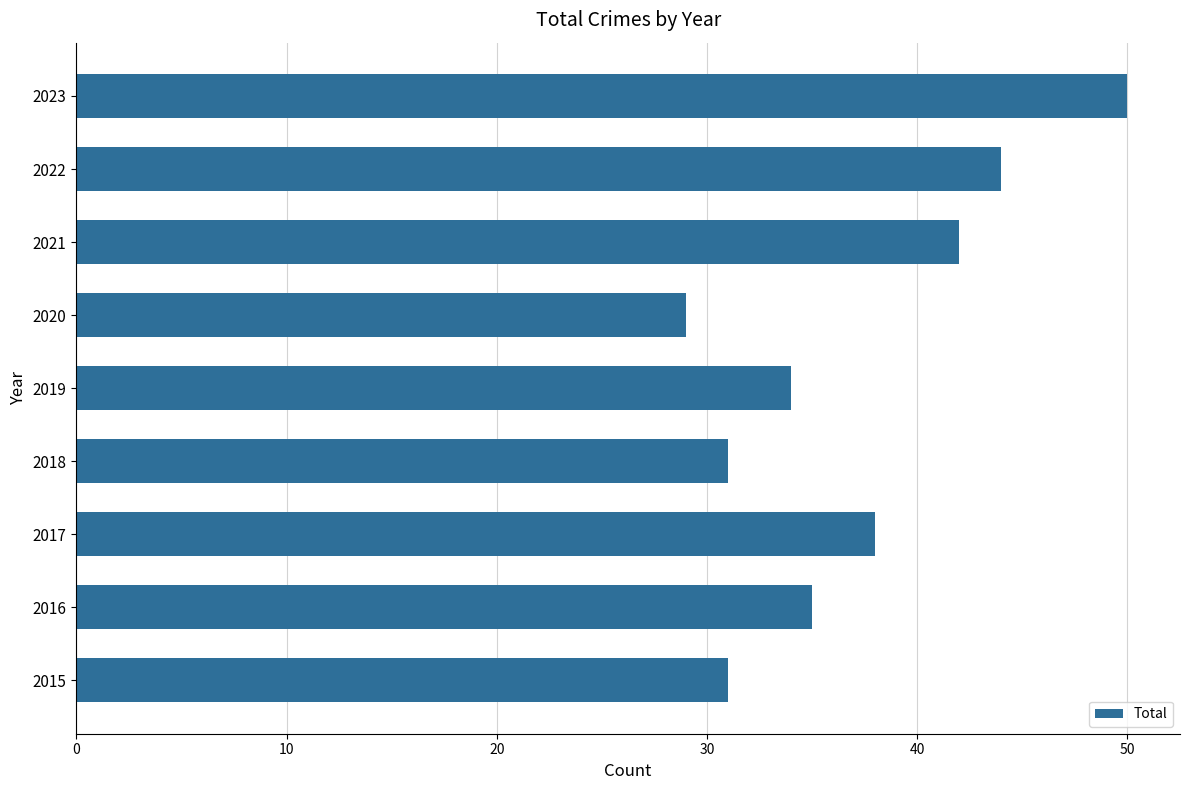

Does the chart contain any negative values?

No